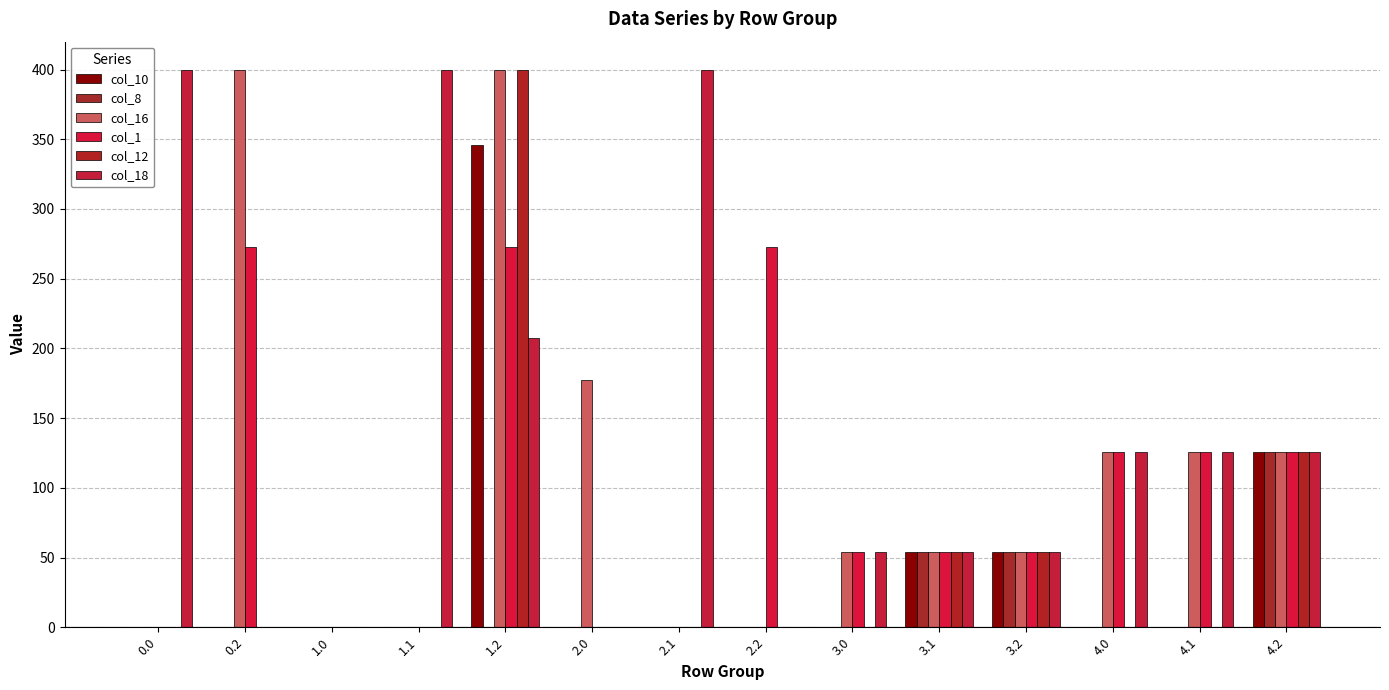

How many distinct data groups are displayed?

6